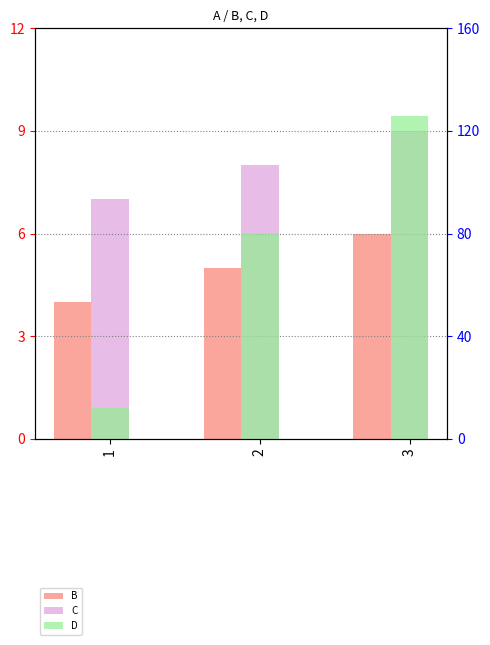

Reading right to left, list all the values displayed in this chart.

B: 6	5	4
C: 9	8	7
D: 126	80	12